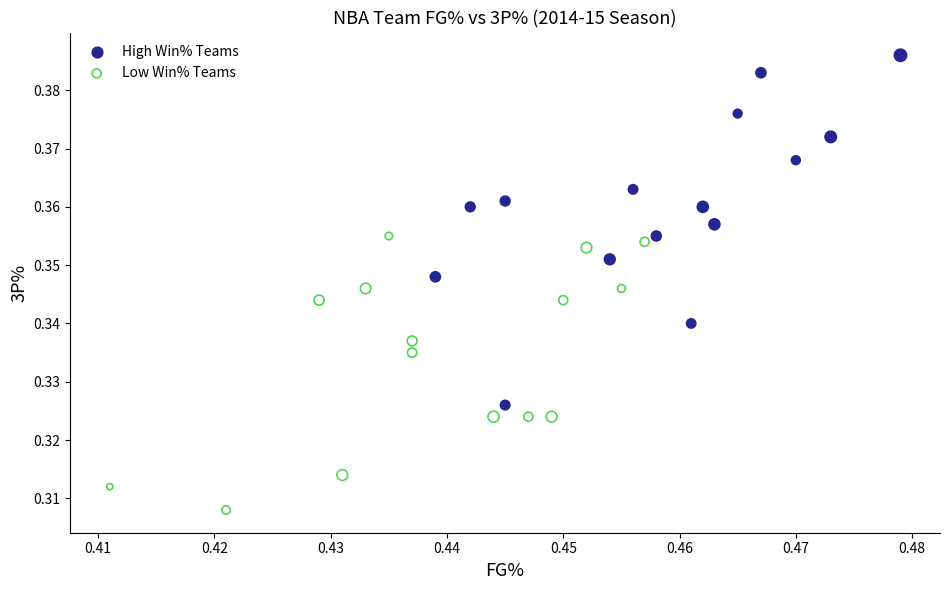

Which series has the widest spread of Y values?

High Win% Teams